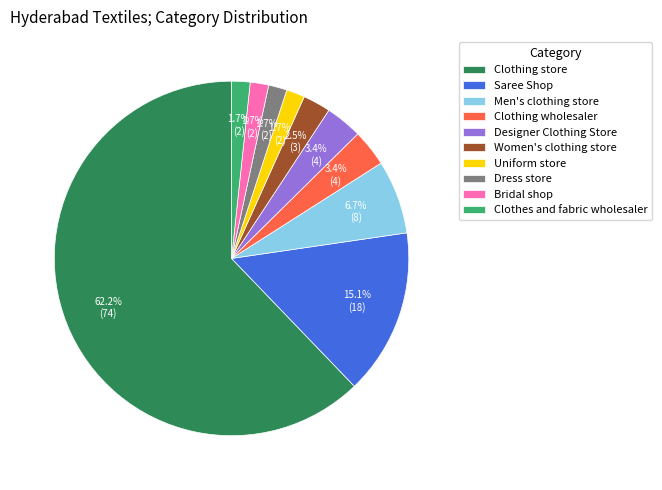

To the nearest percent, what is the average slice percentage?

10%